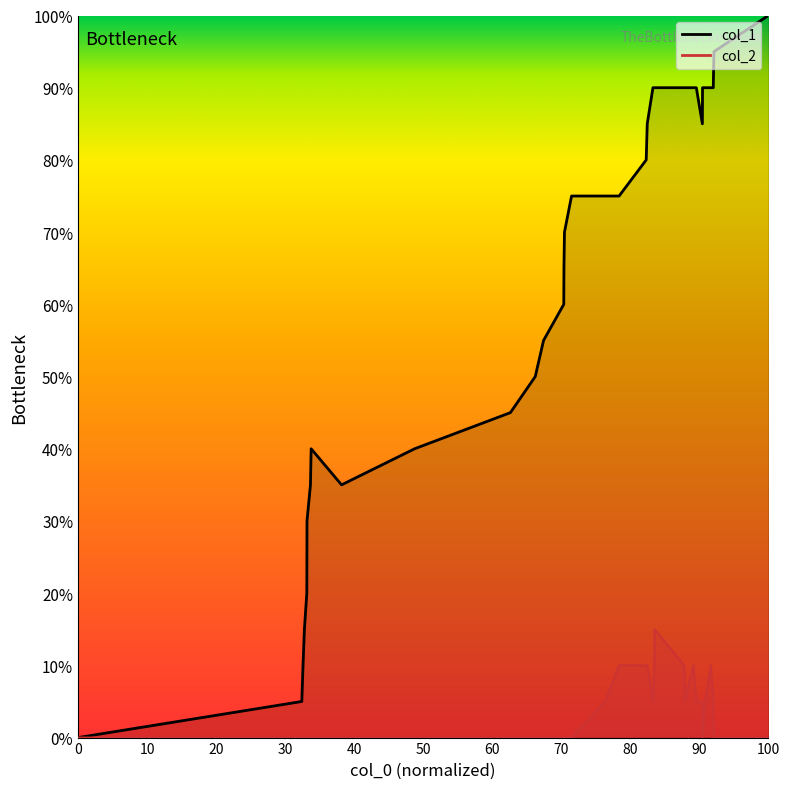

True or false: col_1 has a value of 28.8 at 13.

False